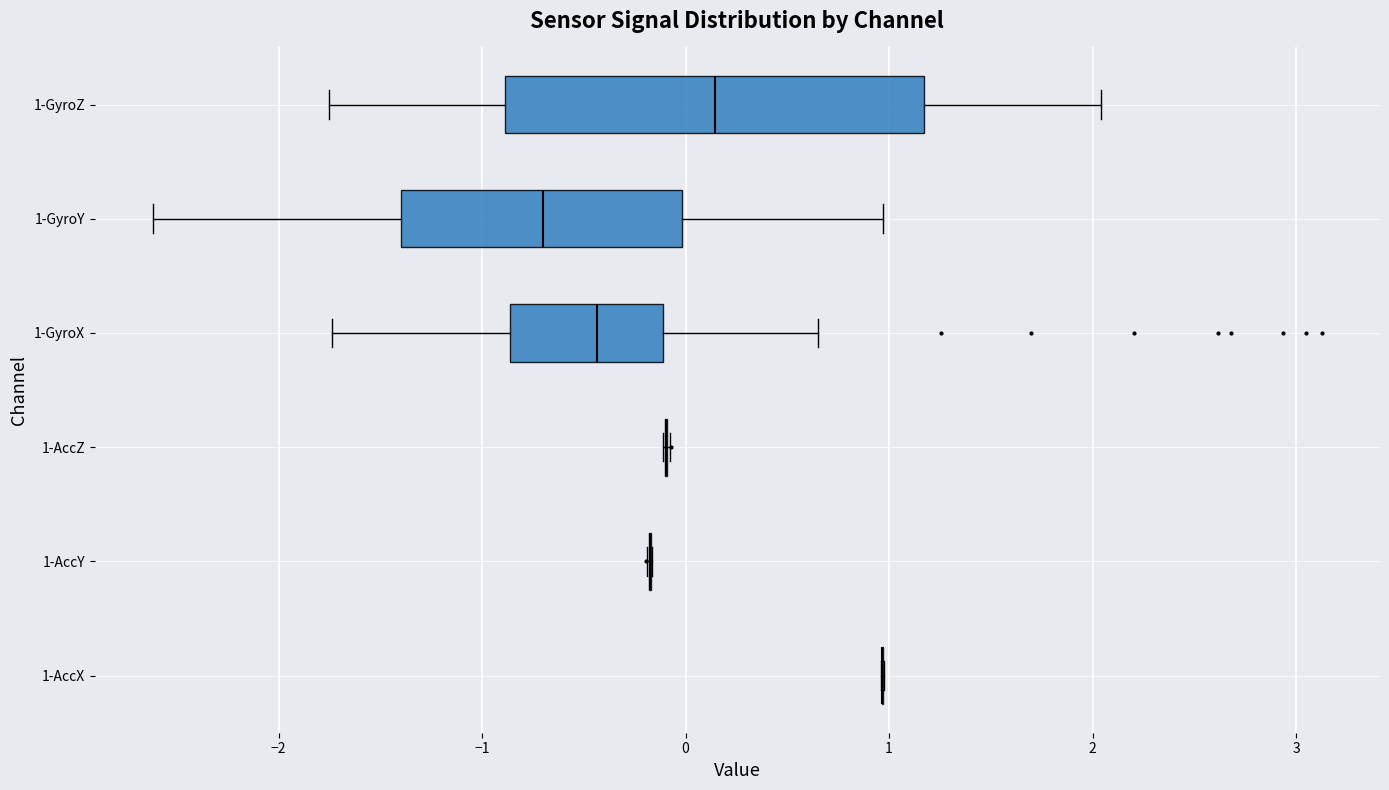

Which box is the widest, from its left edge to its right edge?

1-GyroZ